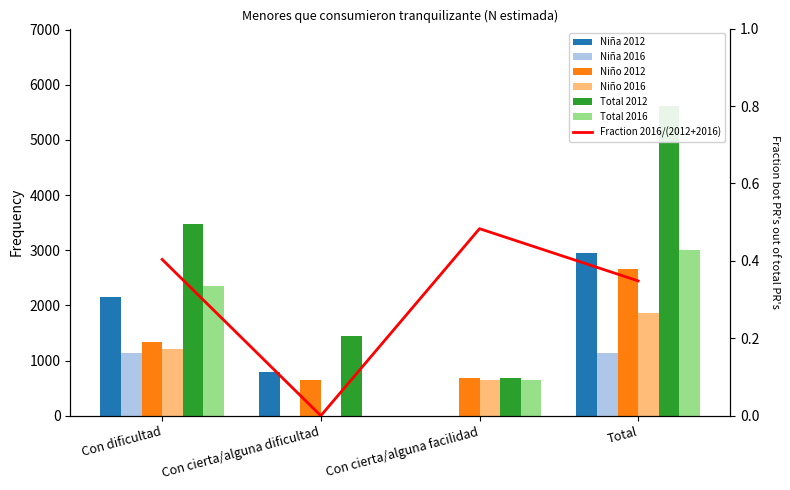

True or false: Total 2016 has a value of 0 at Con cierta/alguna dificultad.

True